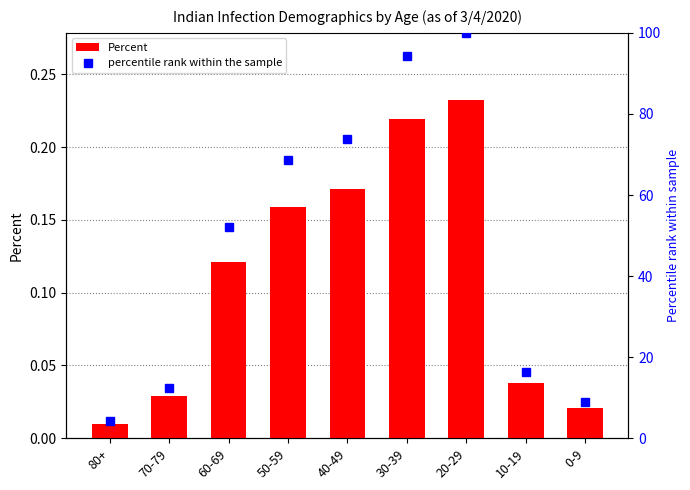

How many groups of bars are there?

9